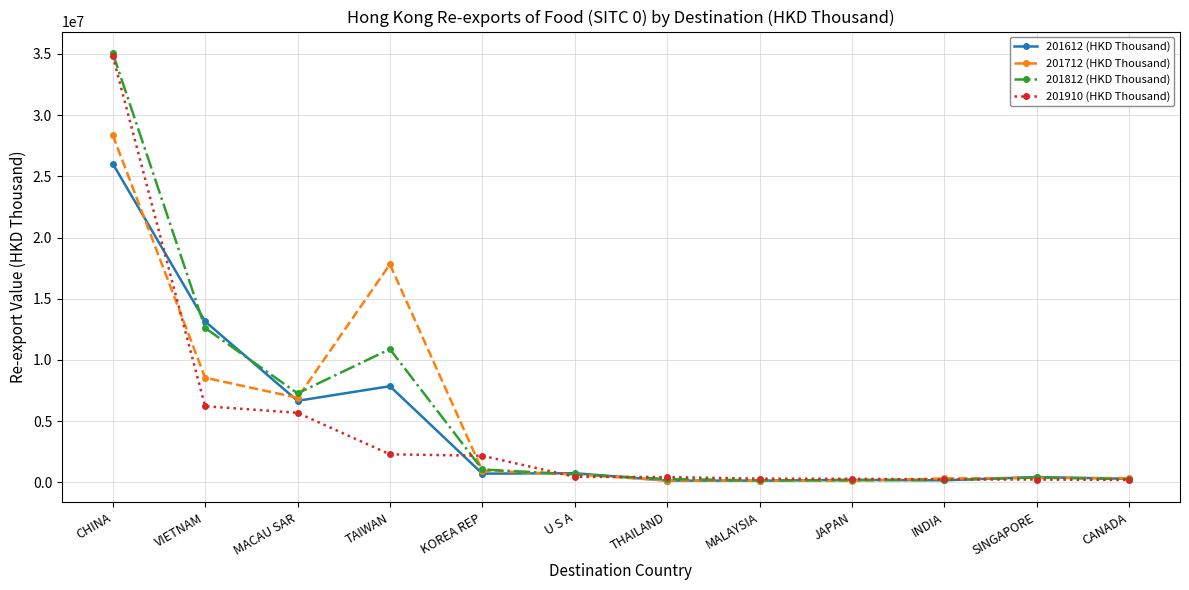

Rank the series at TAIWAN from lowest to highest value.

201910 (HKD Thousand), 201612 (HKD Thousand), 201812 (HKD Thousand), 201712 (HKD Thousand)